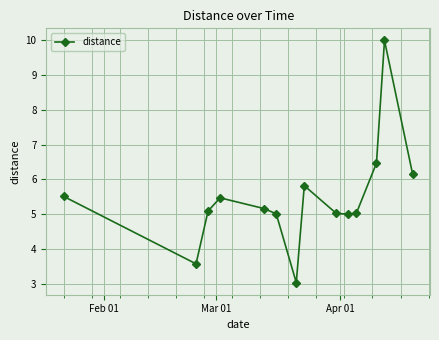

Reading left to right, what are all the values shown in this chart?

5.5	3.6	5.1	5.5	5.2	5.0	3.0	5.8	5.0	5.0	5.0	6.5	10.0	6.2